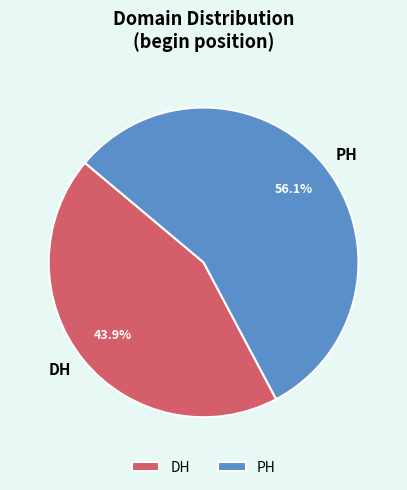

What percentage do PH and DH together represent?

100.0%